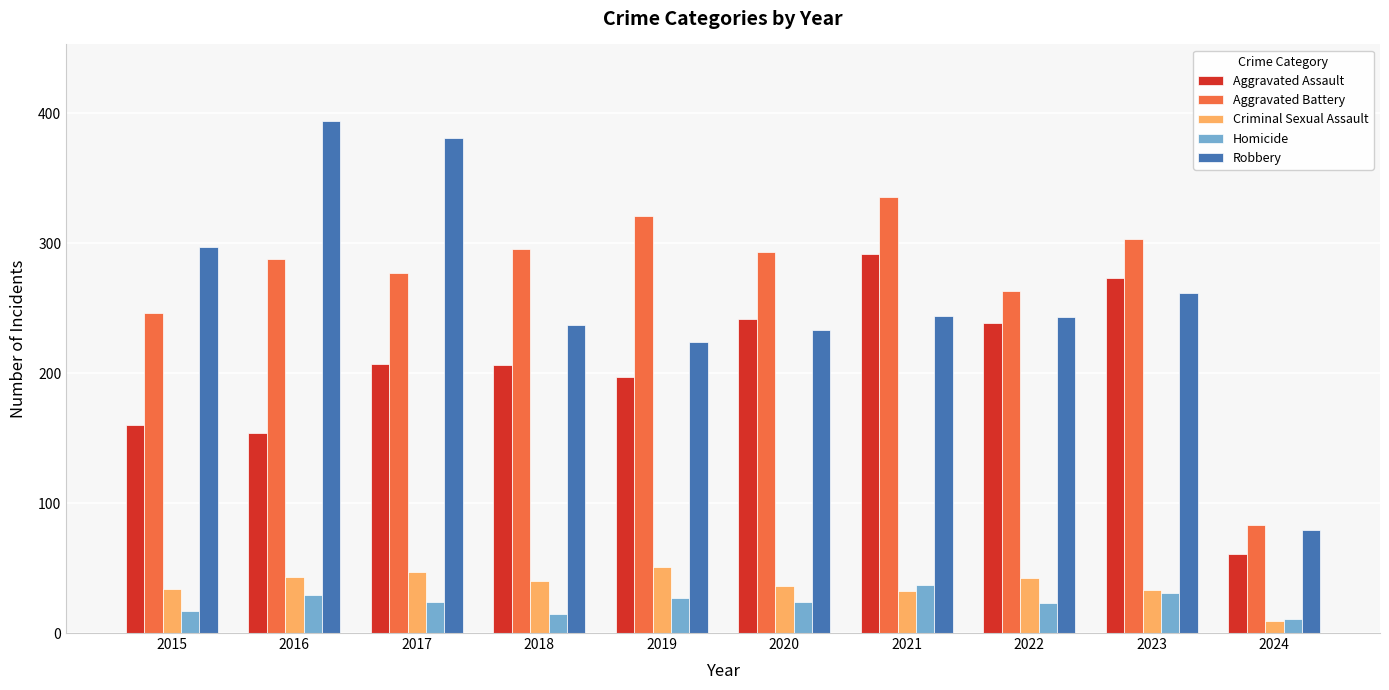

At which label does Criminal Sexual Assault reach its minimum?

2024